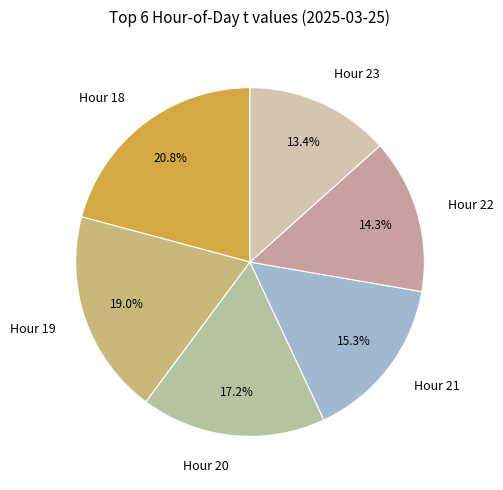

Rank the categories by value from lowest to highest.

Hour 23, Hour 22, Hour 21, Hour 20, Hour 19, Hour 18